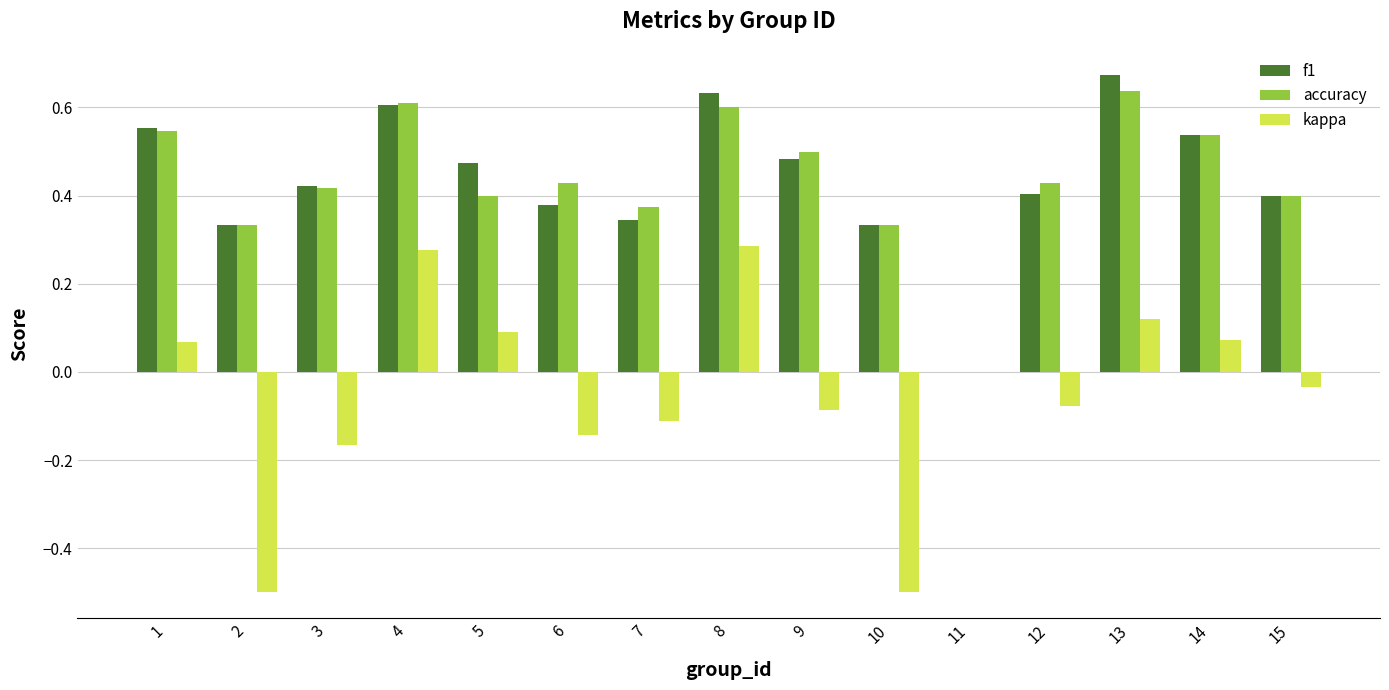

Is the value of accuracy at 13 greater than the value of kappa at 2?

Yes